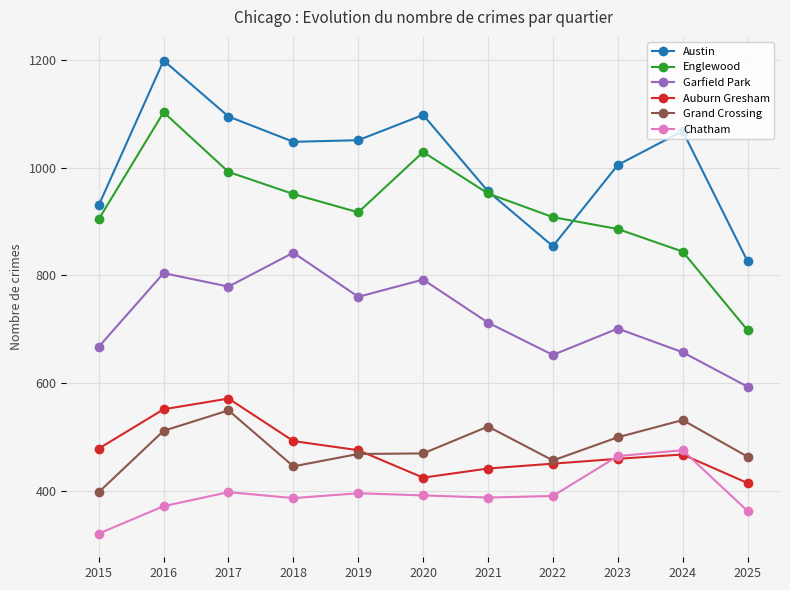

At 2024, list the series in order from smallest to largest.

Auburn Gresham, Chatham, Grand Crossing, Garfield Park, Englewood, Austin